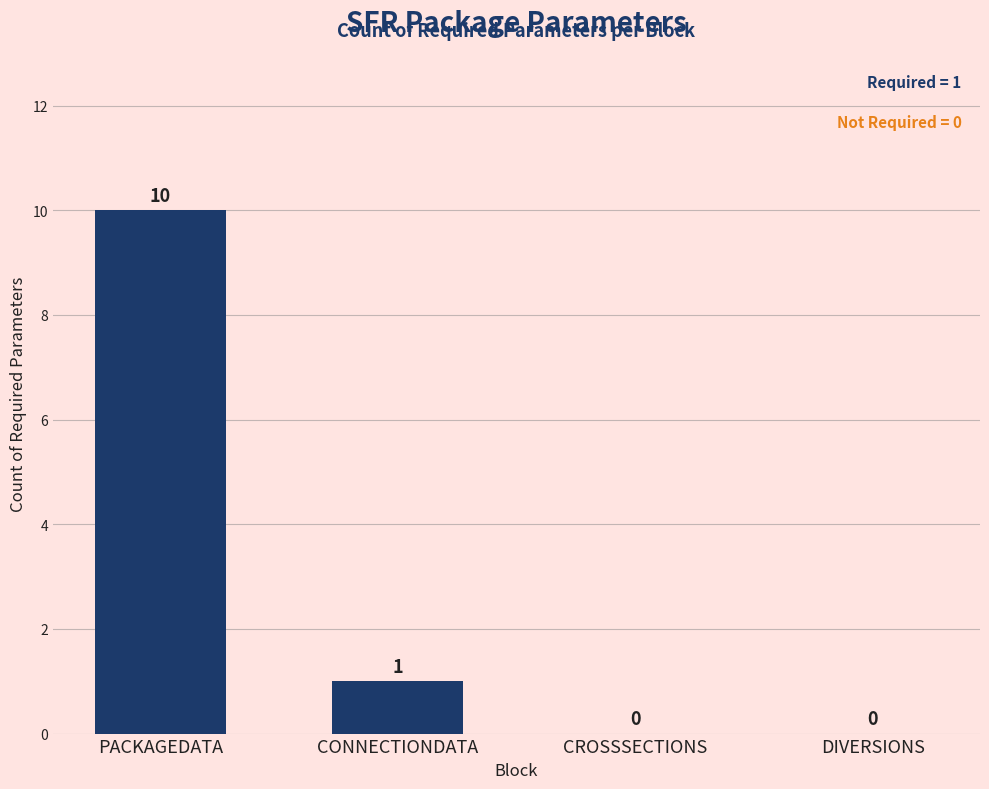

What is the greatest value displayed?

10